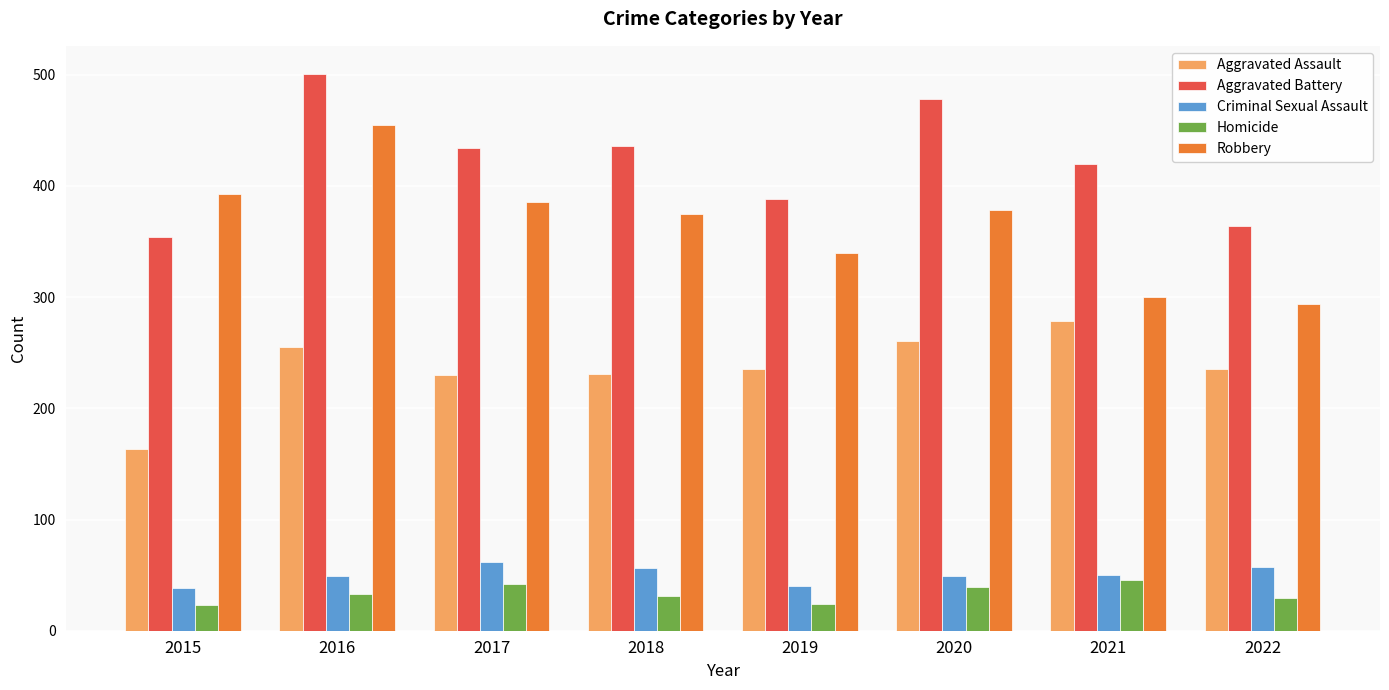

Where does the Aggravated Assault series first go above 235?

2016